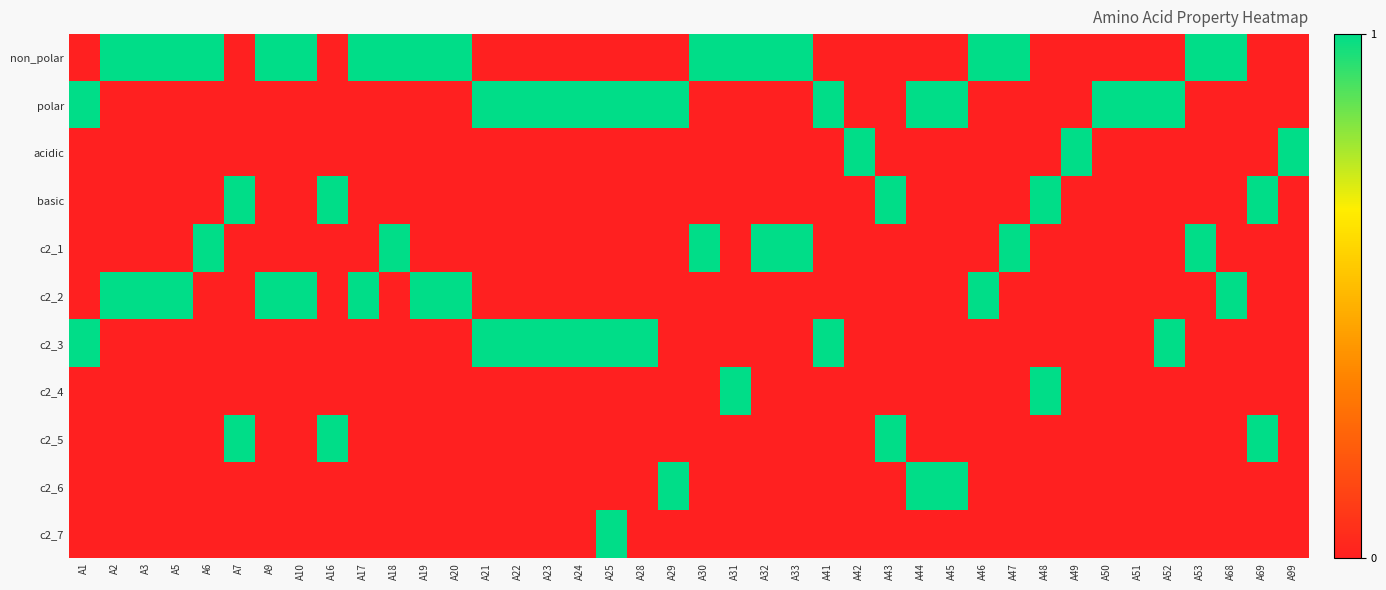

List the series in order of their peak value, highest first.

non_polar, polar, acidic, basic, c2_1, c2_2, c2_3, c2_4, c2_5, c2_6, c2_7